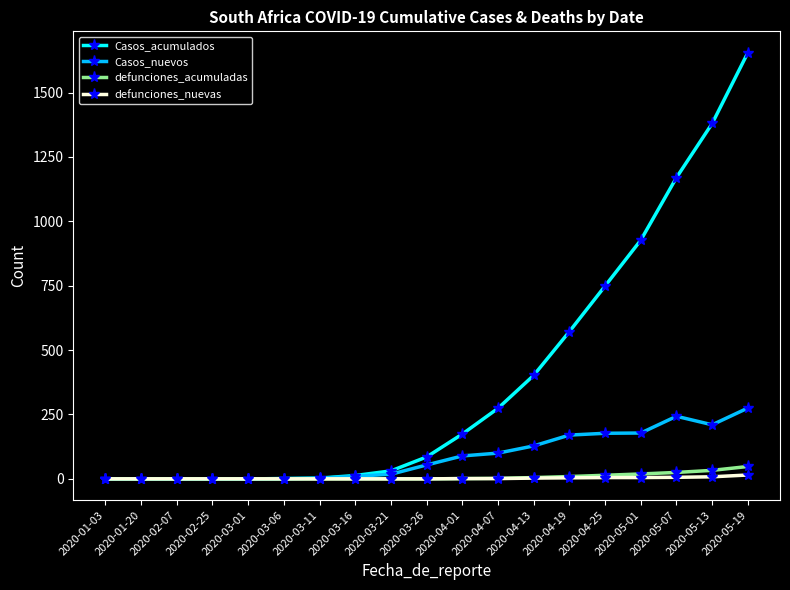

How many lines are shown in the chart?

4